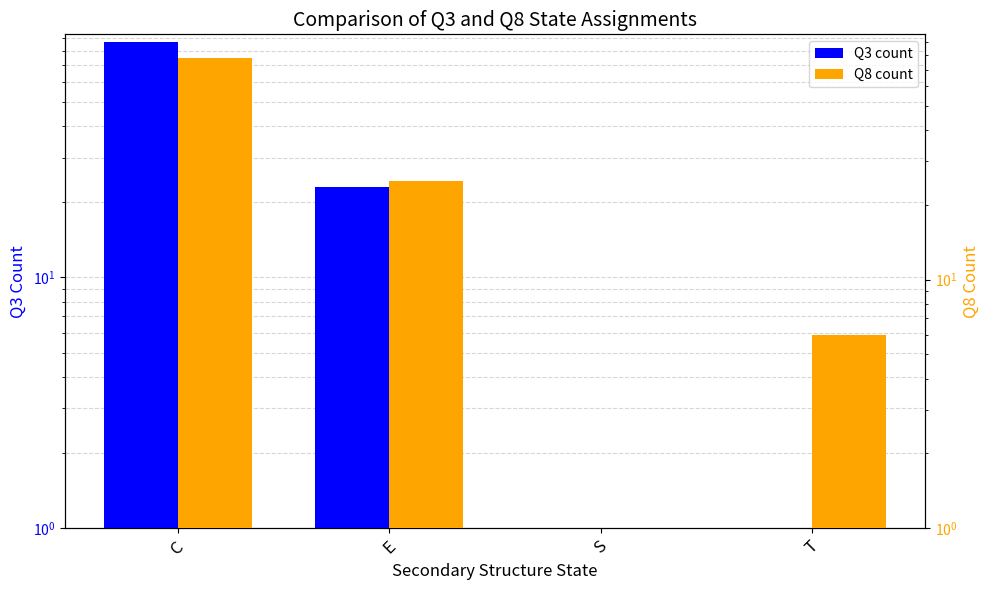

Does the chart contain stacked bars?

No